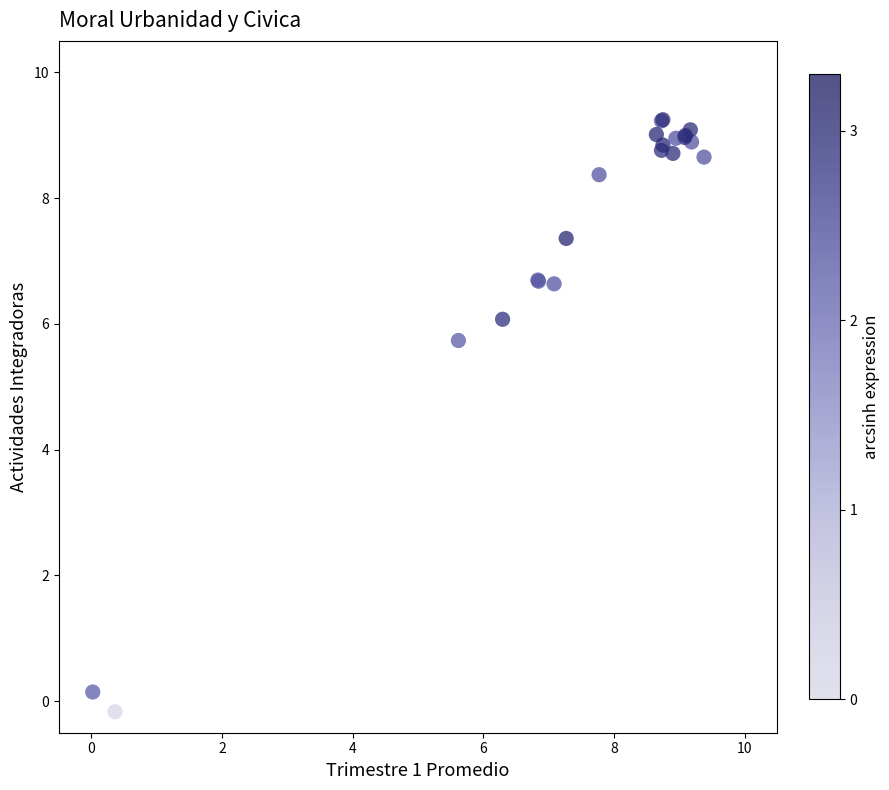

What Y value in the scatter plot is closest to 4?

5.7